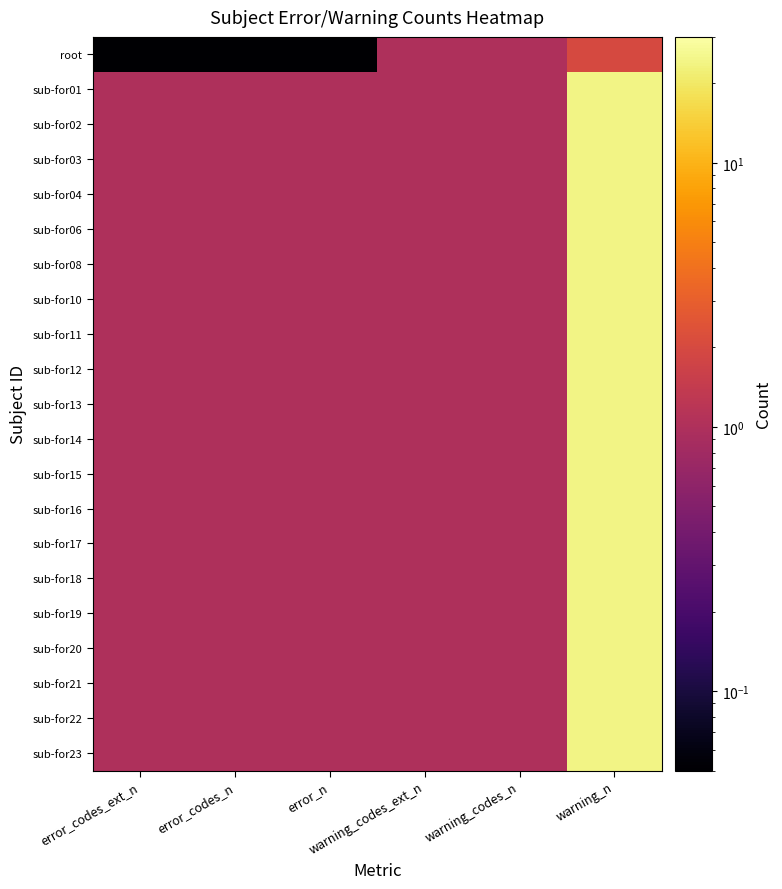

What is the greatest value displayed?

24.0